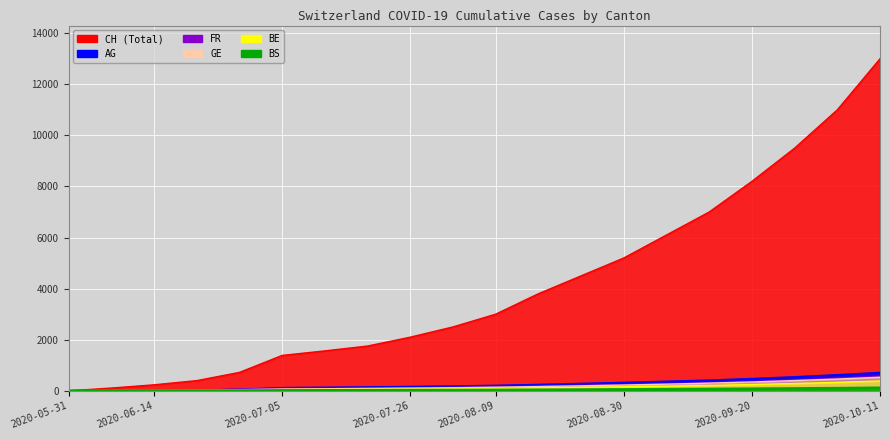

Where is FR nearest to the value 285?

2020-09-06